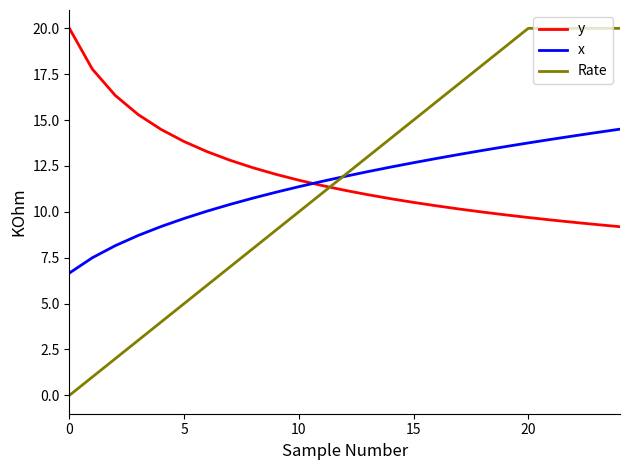

After their last crossing, which series has the higher values: Rate or y?

Rate